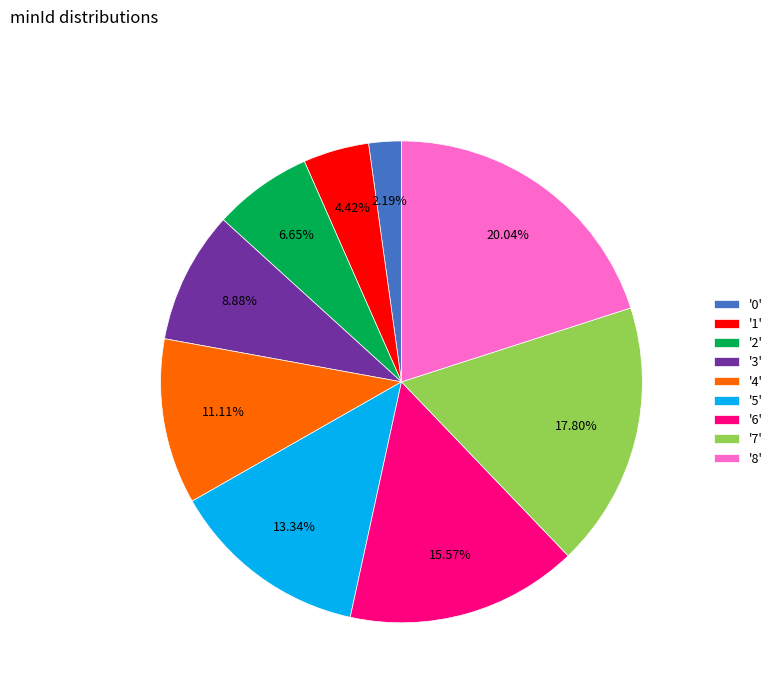

To the nearest percent, what is the difference between the largest and smallest slice percentages?

18%